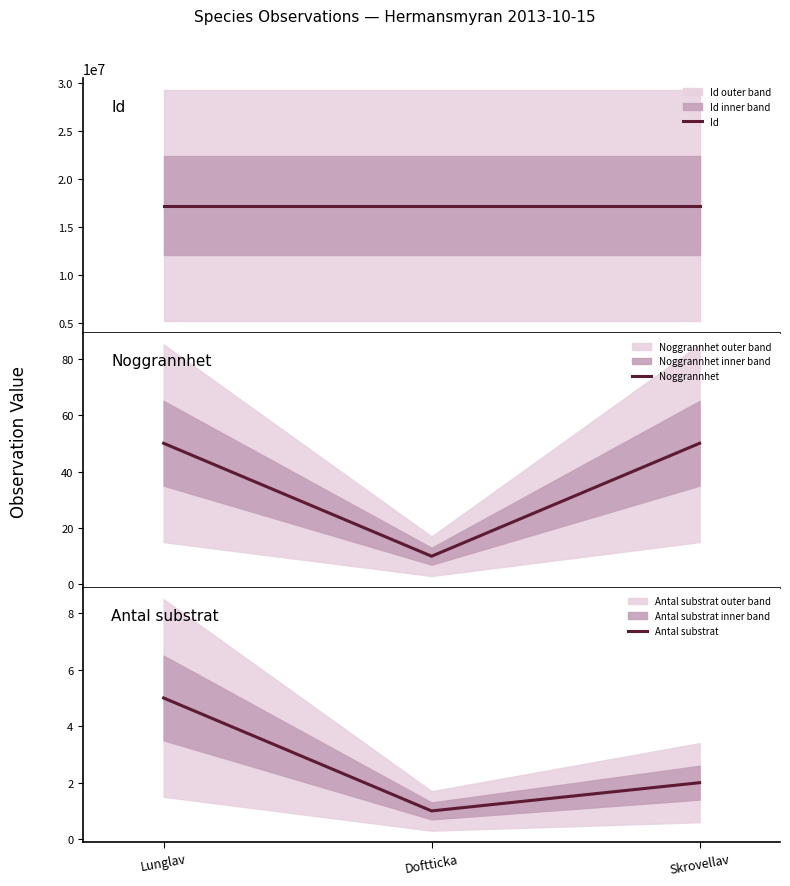

What is the sum of all Id values?

51680450